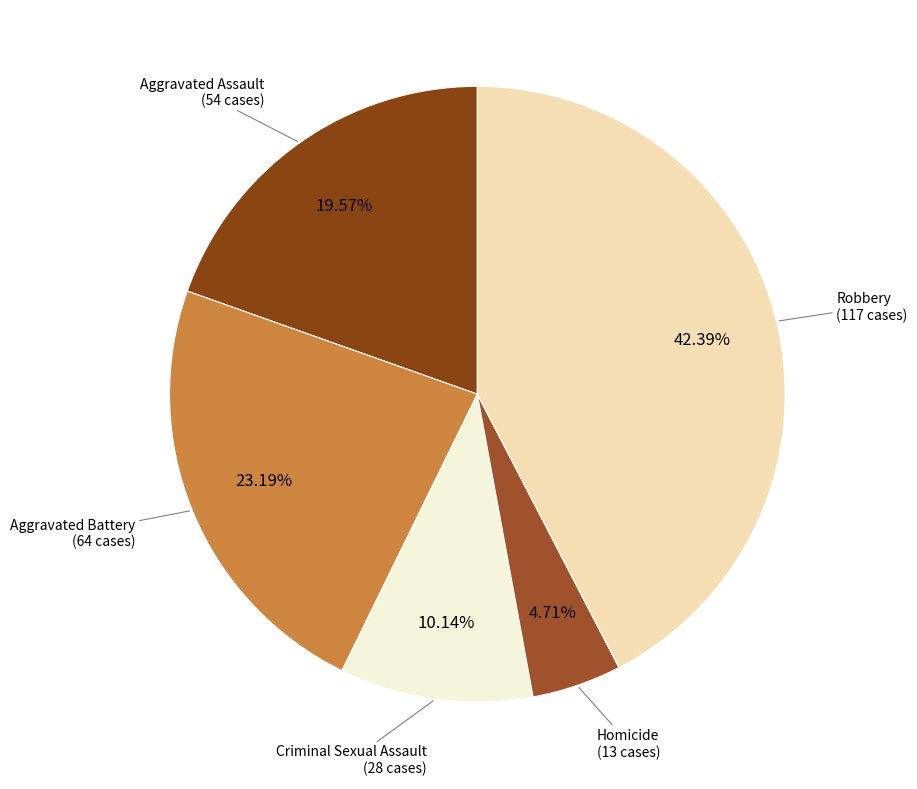

Approximately how many times larger is the value at Aggravated Assault compared to Robbery?

0.5